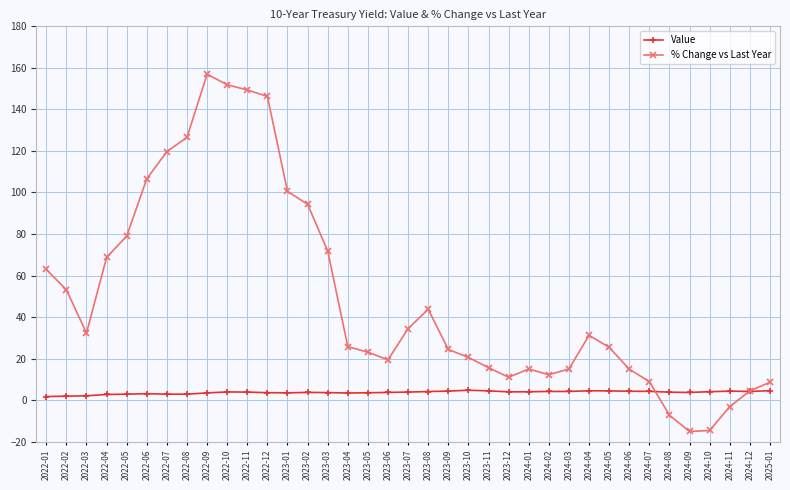

What are all the series names shown in the legend?

Value, % Change vs Last Year